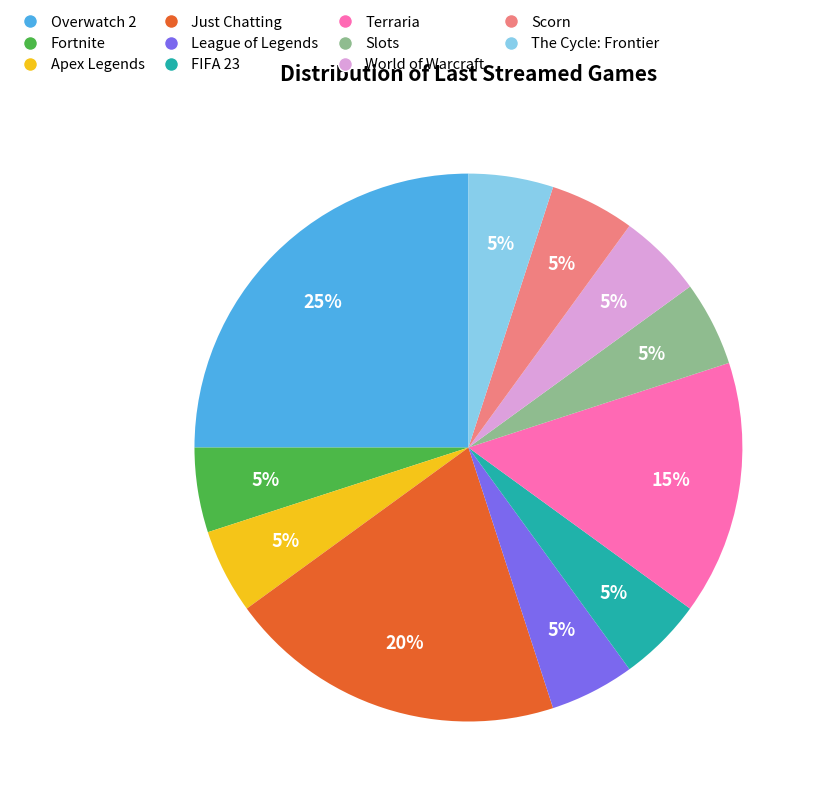

Which slice is the largest?

Overwatch 2